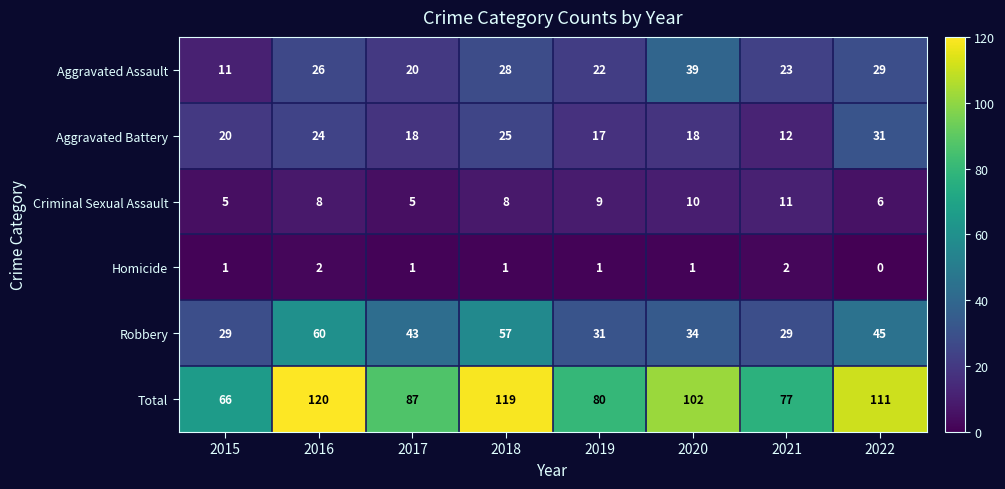

Which series has the largest range (max minus min)?

Total